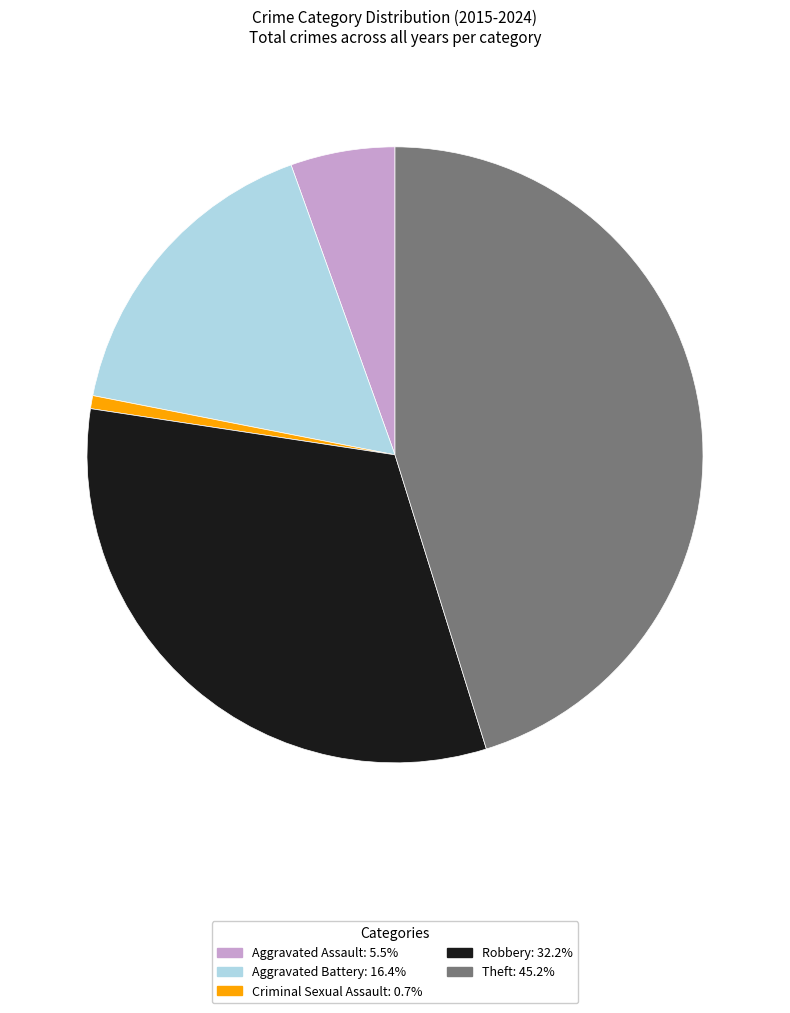

How many segments does this pie chart have?

5